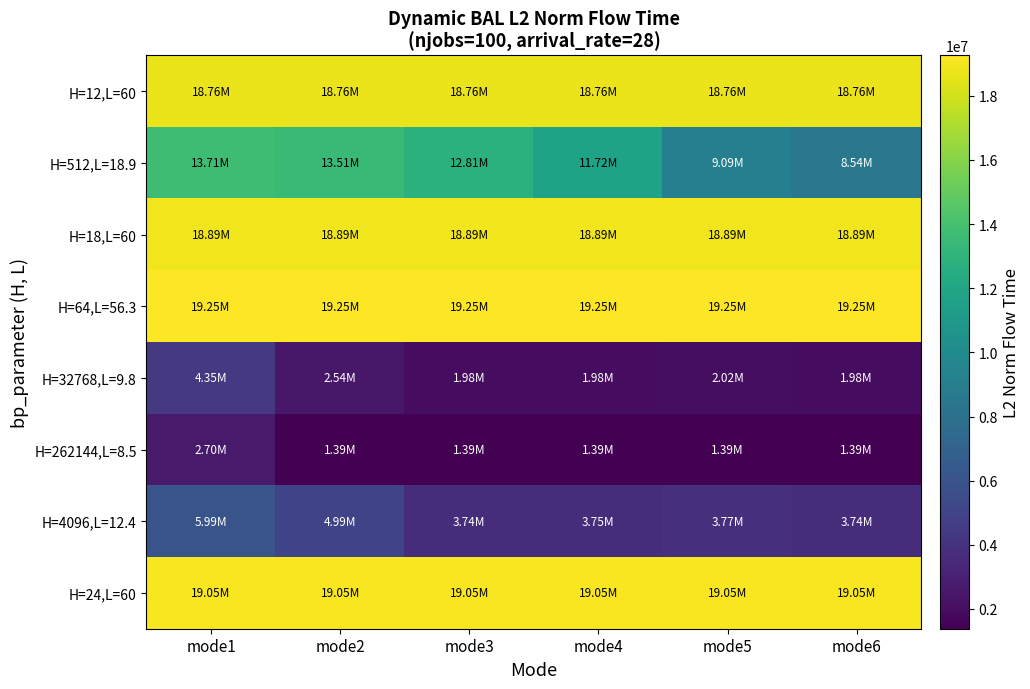

What is the total value across all series at mode1?

102704761.4